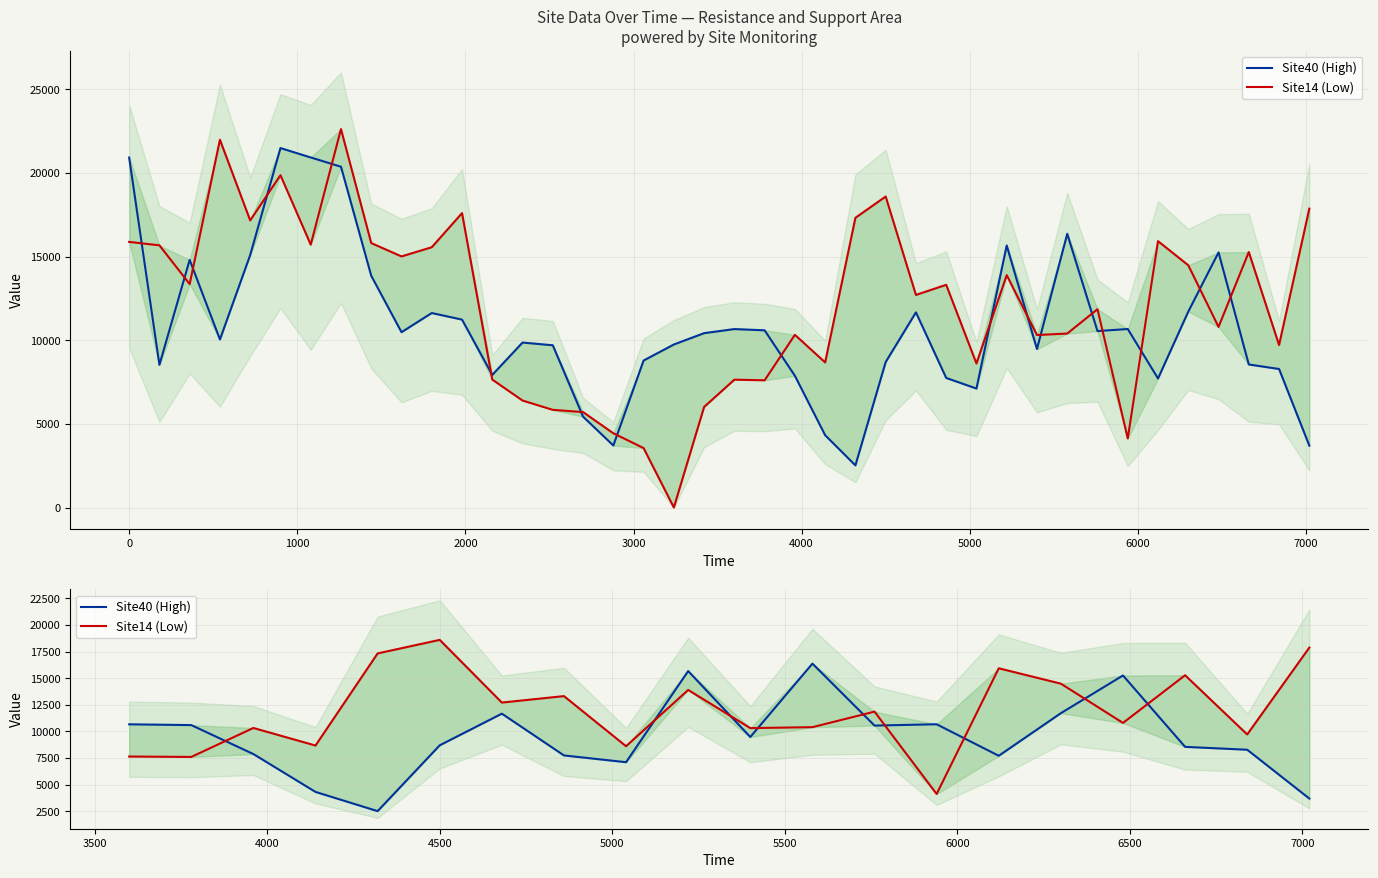

What is the smallest value displayed?

2519